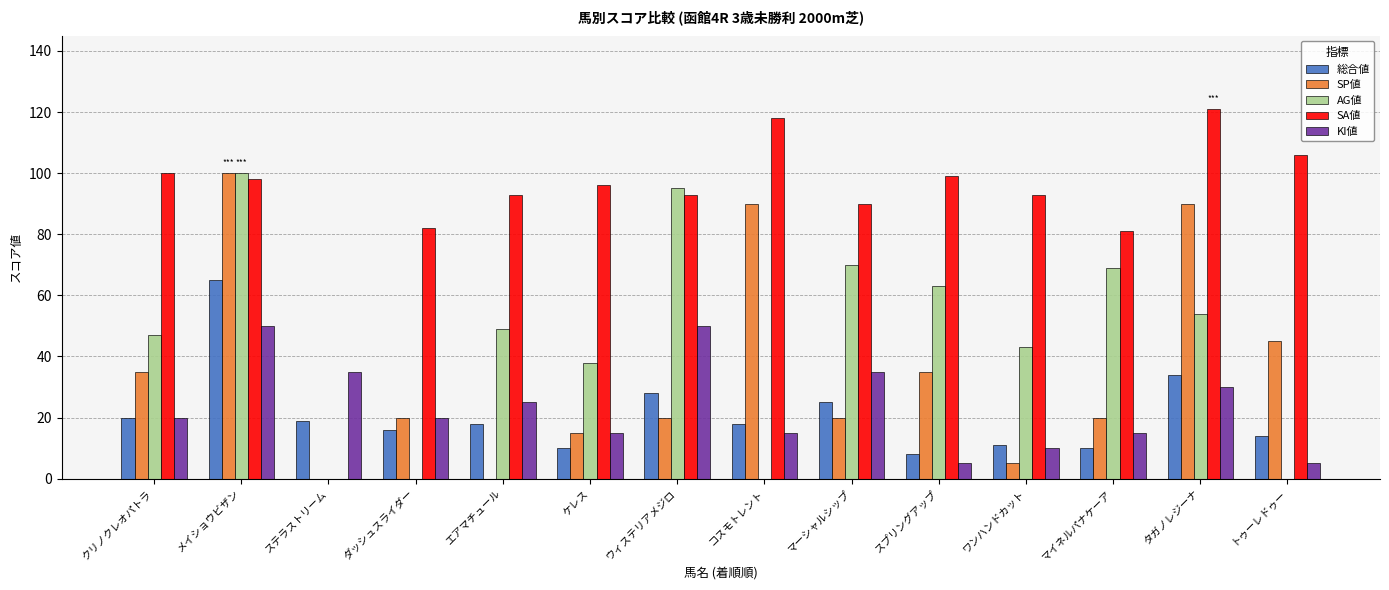

Are the bars horizontal?

No